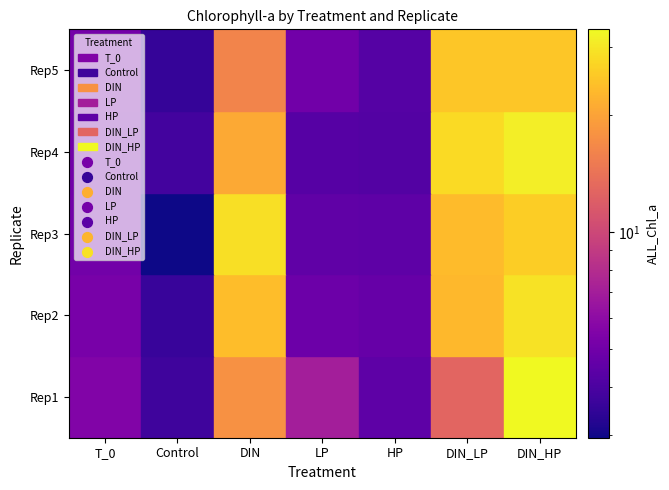

Reading left to right, transcribe all the data shown in this chart.

Control: 0=3.7	1=3.6	2=3.0	3=3.8	4=3.5
DIN: 0=17.8	1=23.5	2=28.9	3=20.8	4=16.2
LP: 0=7.0	1=4.8	2=4.5	3=4.2	4=5.0
HP: 0=4.4	1=4.7	2=4.4	3=4.2	4=4.2
DIN_LP: 0=12.8	1=22.9	2=23.4	3=27.9	4=25.1
DIN_HP: 0=33.3	1=29.3	2=25.9	3=31.2	4=24.9
T_0: 0=5.5	1=5.2	2=5.0	3=5.0	4=5.1